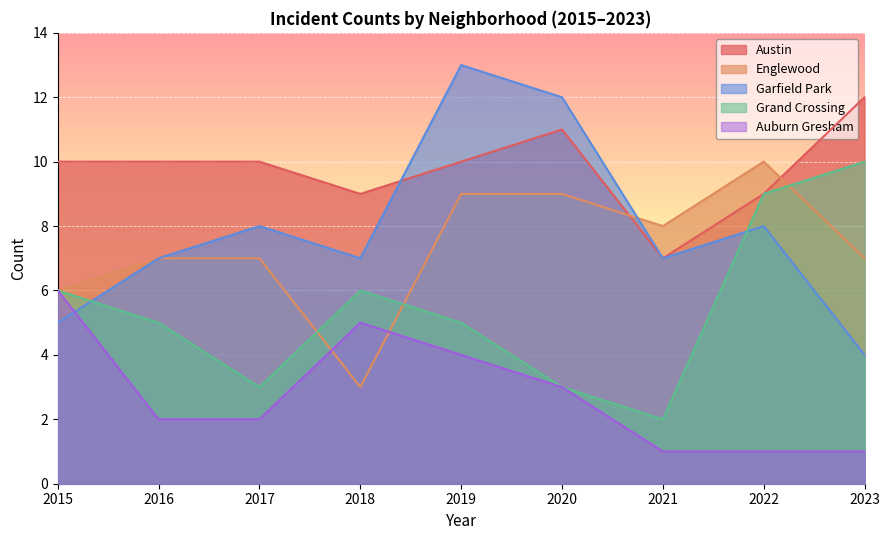

How many interior local peaks does the Grand Crossing series have?

1